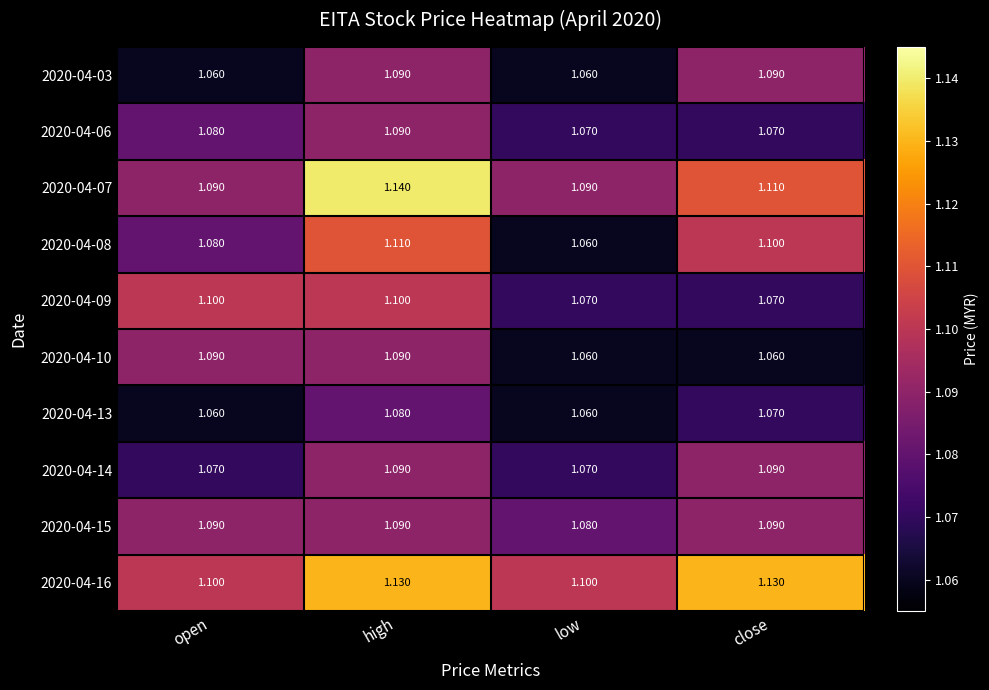

At which category is the sum across all series the highest?

high